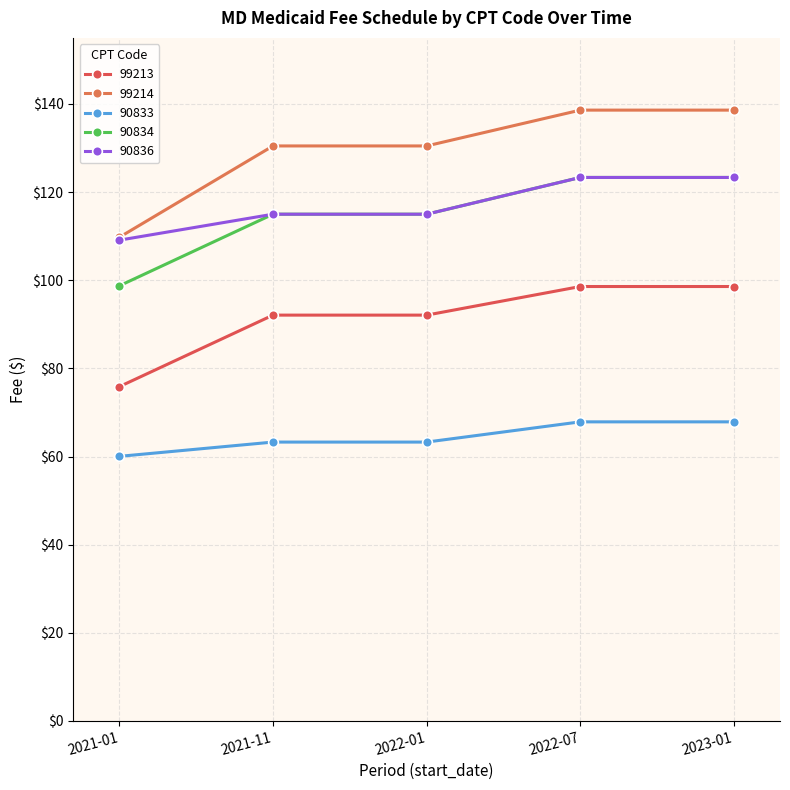

The value of 90836 at 2023-01 is 59.3. True or false?

False